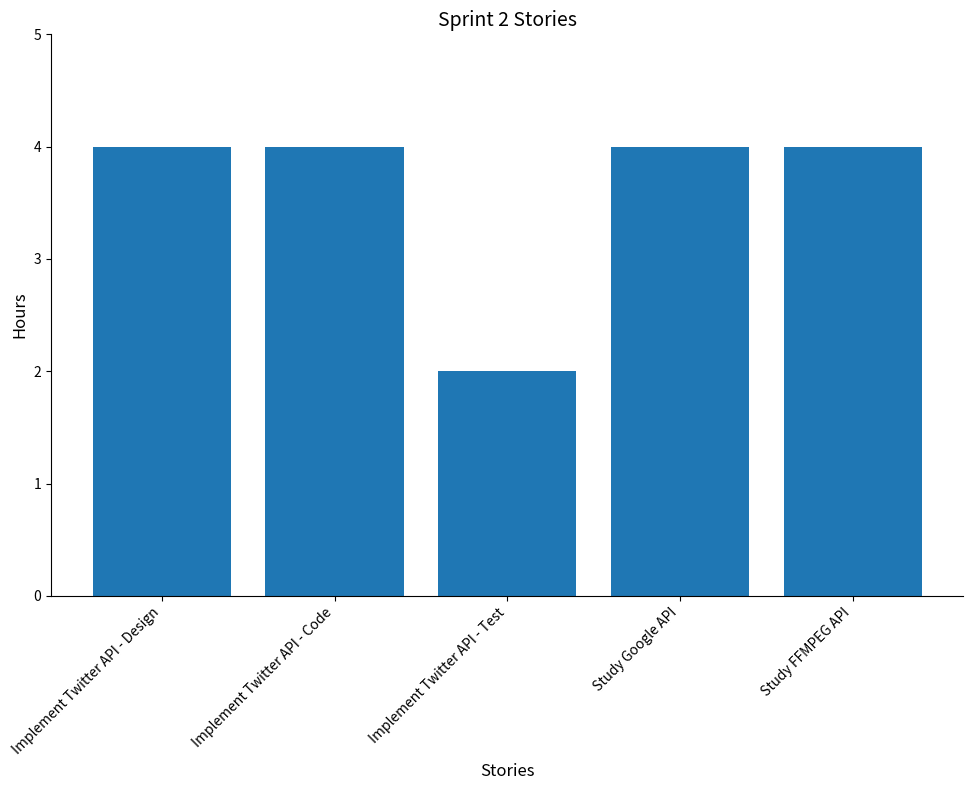

Reading left to right, what are all the values shown in this chart?

Implement Twitter API - Design=4	Implement Twitter API - Code=4	Implement Twitter API - Test=2	Study Google API=4	Study FFMPEG API=4